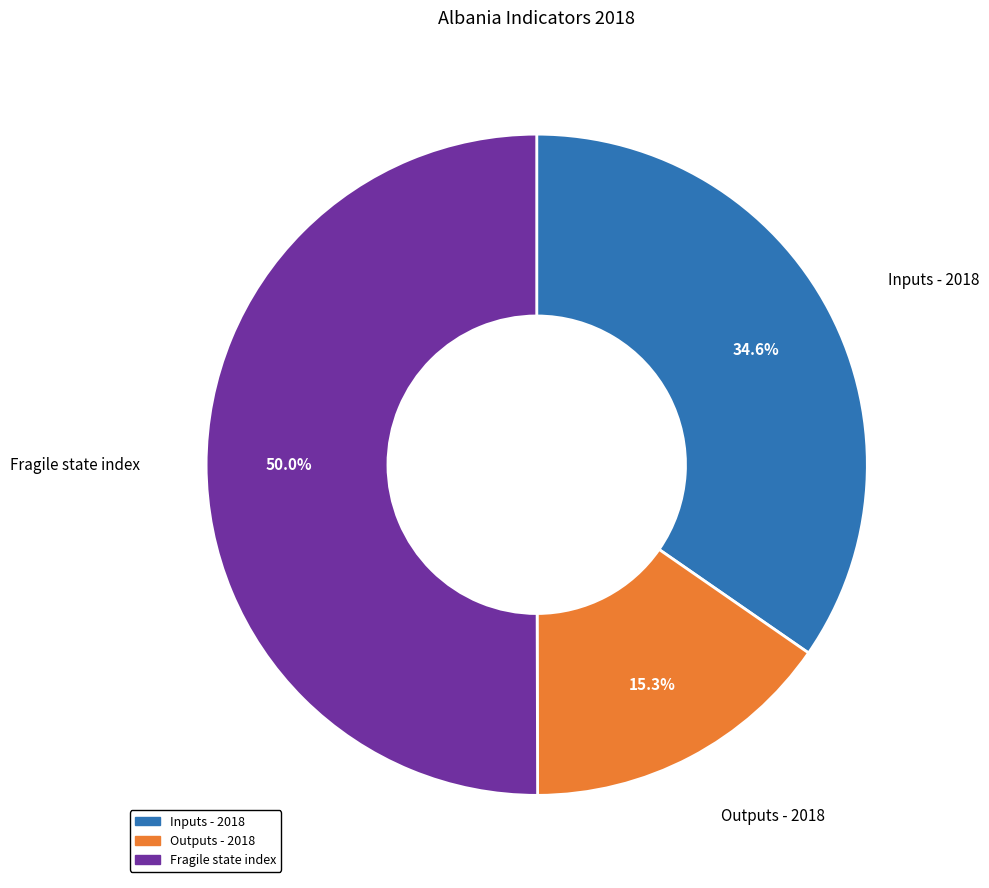

Which category accounts for the majority?

Fragile state index